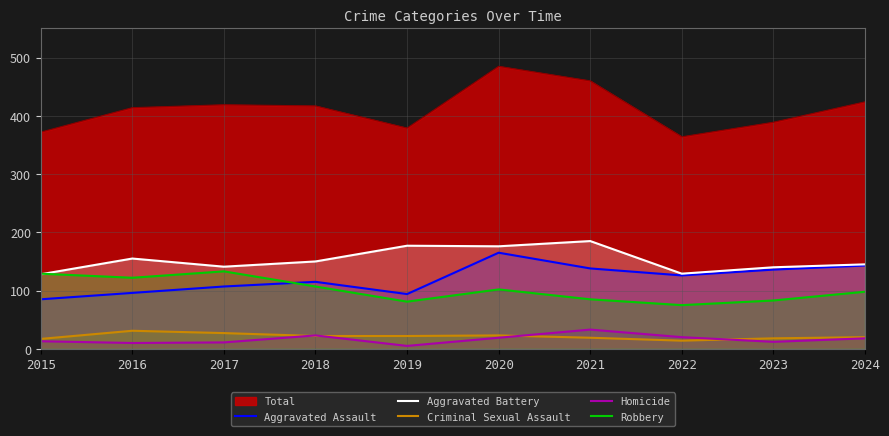

True or false: Robbery has a value of 107 at 2022.

False